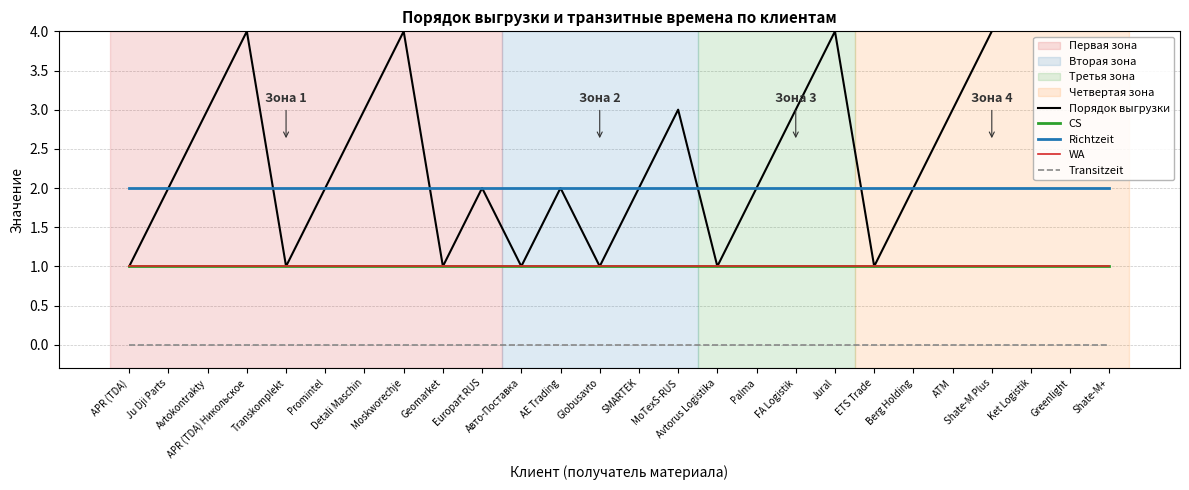

True or false: Richtzeit has more than 2 points higher than both neighbors.

False